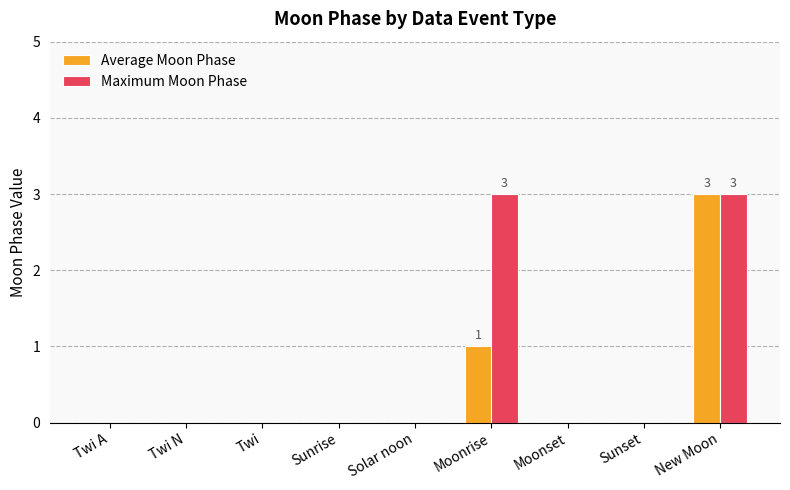

Between Moonrise and Sunset, which series saw the biggest shift?

Maximum Moon Phase